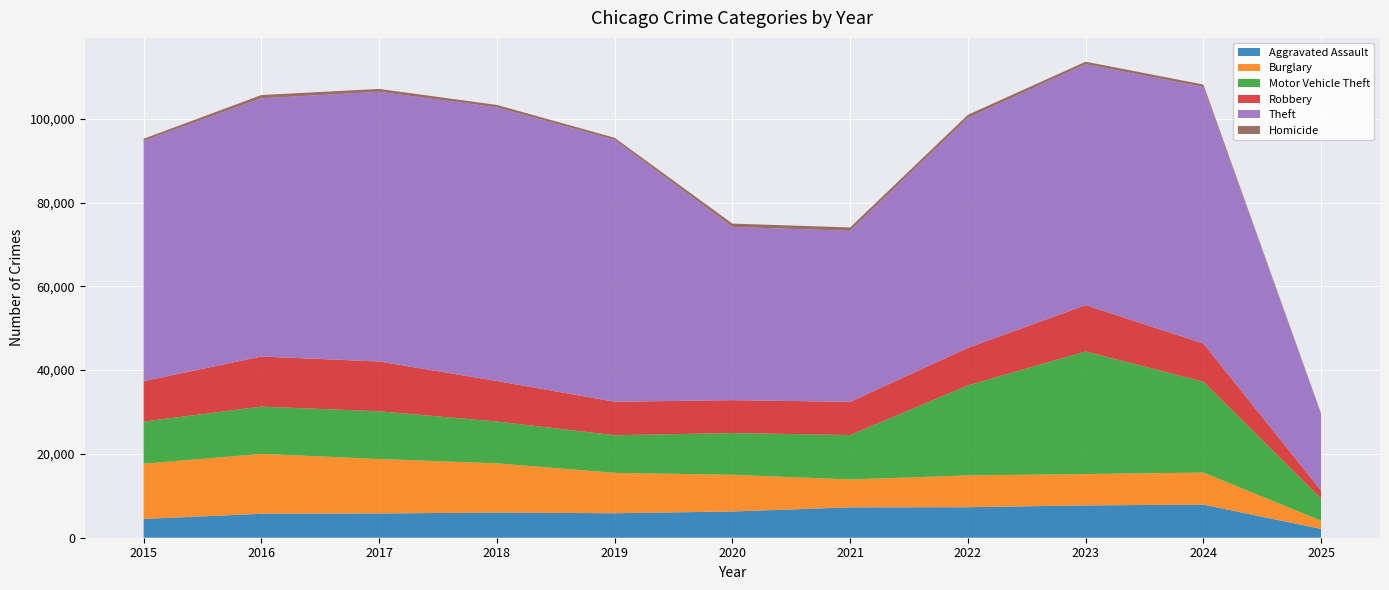

Reading left to right, list all the values displayed in this chart.

Aggravated Assault: 4480	5713	5793	6002	5841	6265	7242	7281	7712	7901	2108
Burglary: 13184	14289	13001	11747	9638	8758	6662	7594	7484	7651	1943
Motor Vehicle Theft: 10068	11285	11380	9985	8978	9959	10605	21470	29254	21688	5295
Robbery: 9638	11960	11881	9681	7995	7855	7920	8965	11053	9124	1899
Theft: 57352	61623	64386	65289	62498	41347	40819	54896	57480	61209	18274
Homicide: 496	786	672	588	499	787	805	727	629	587	123